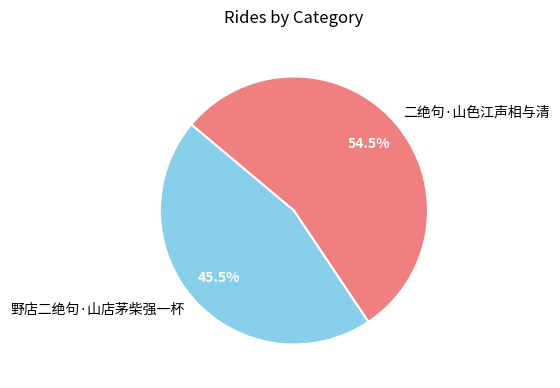

Which has a higher value, 野店二绝句·山店茅柴强一杯 or 二绝句·山色江声相与清?

二绝句·山色江声相与清